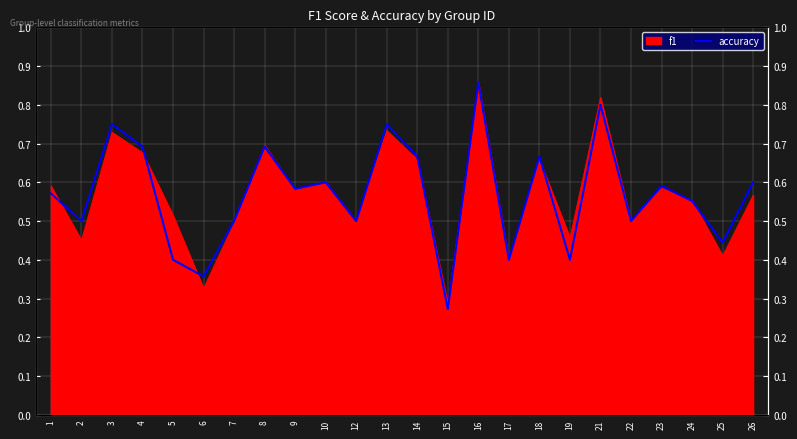

Which has a higher value, 4 or 8?

4